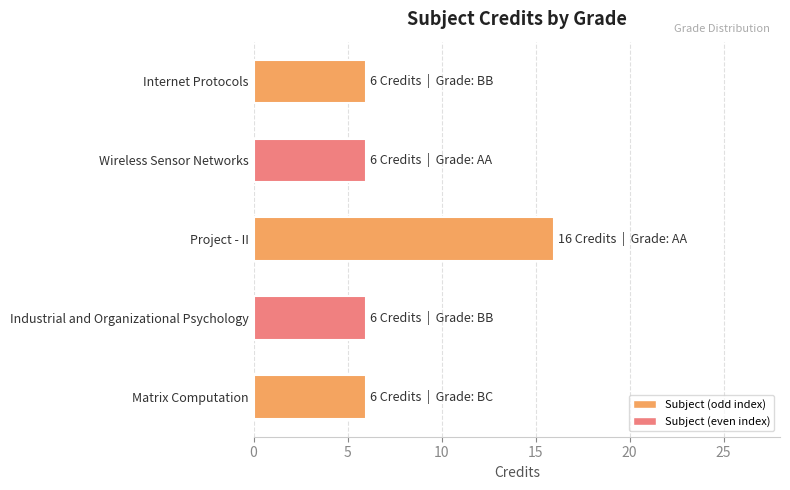

True or false: the data shows 6 at Matrix Computation.

True